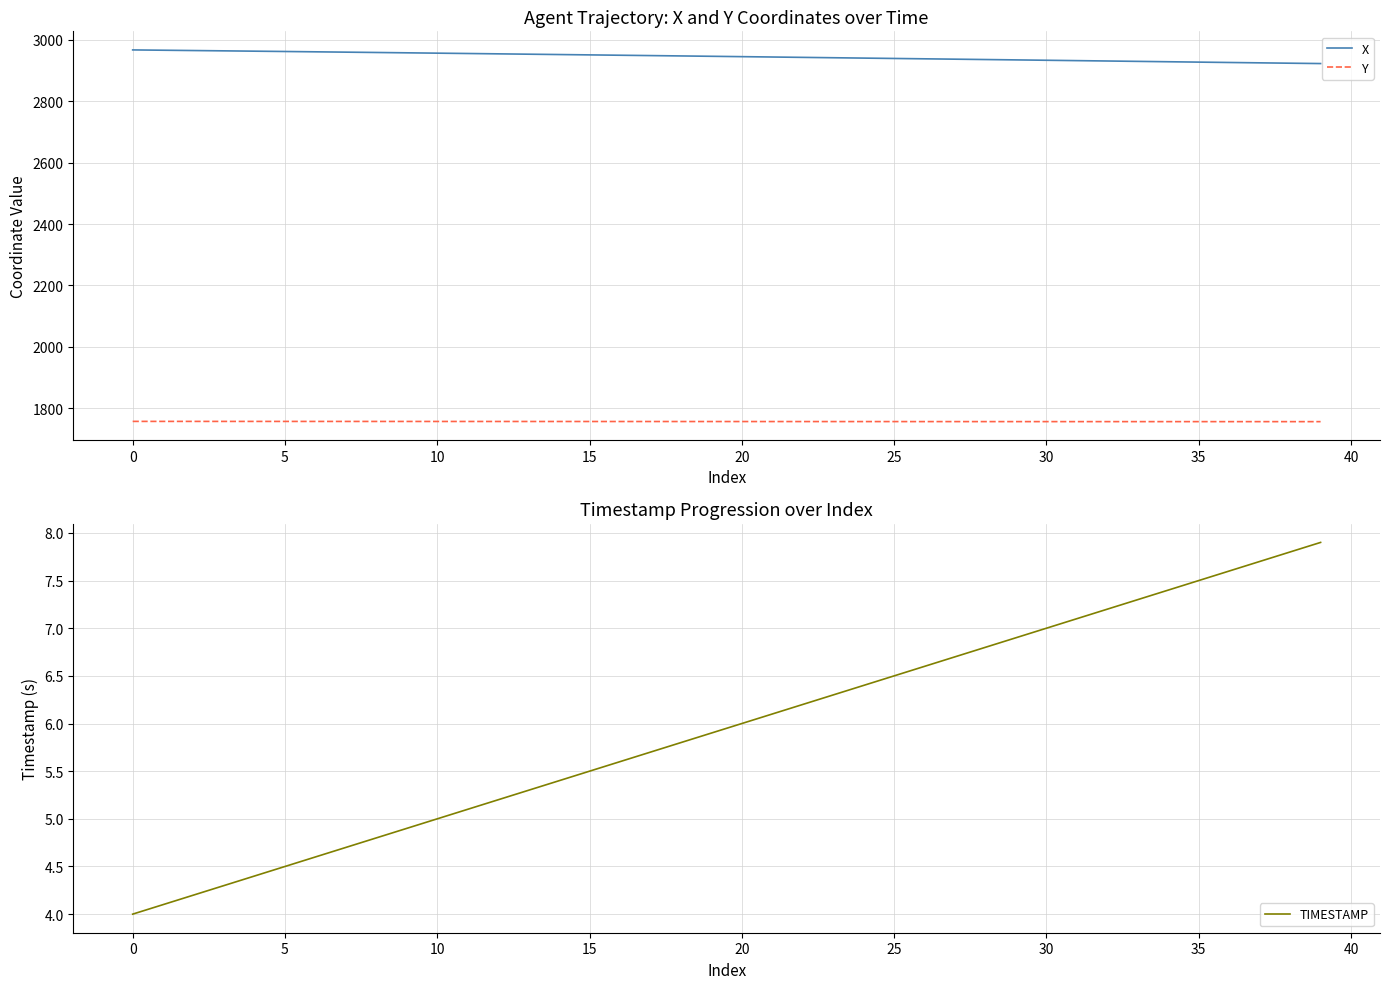

What are all the series names shown in the legend?

X, Y, TIMESTAMP